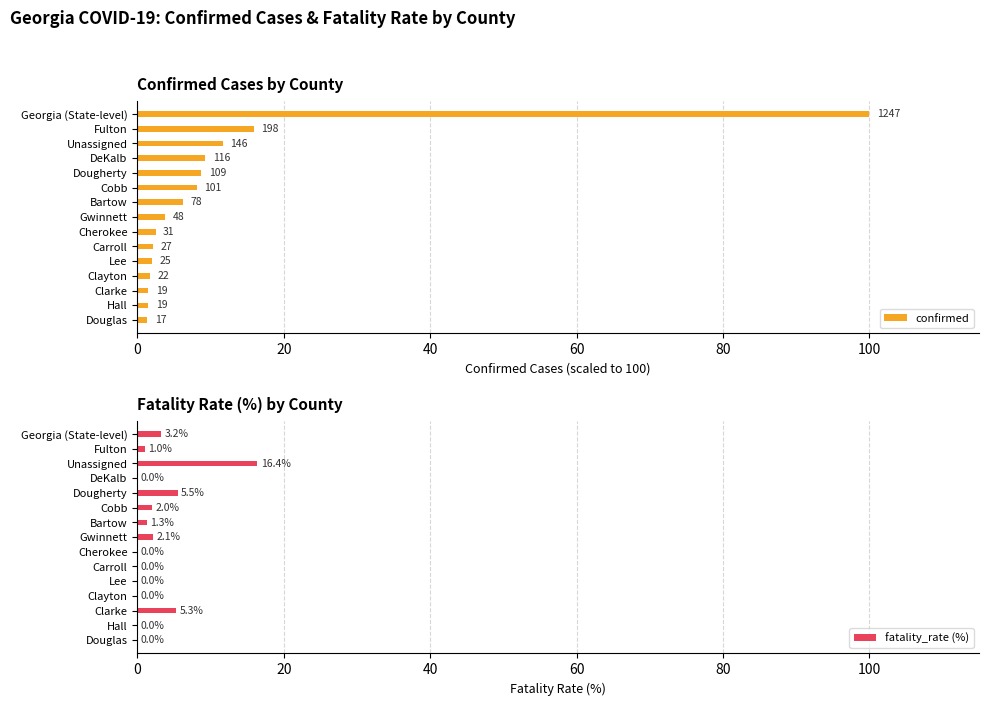

The value of fatality_rate (%) at Lee is 8.4. True or false?

False